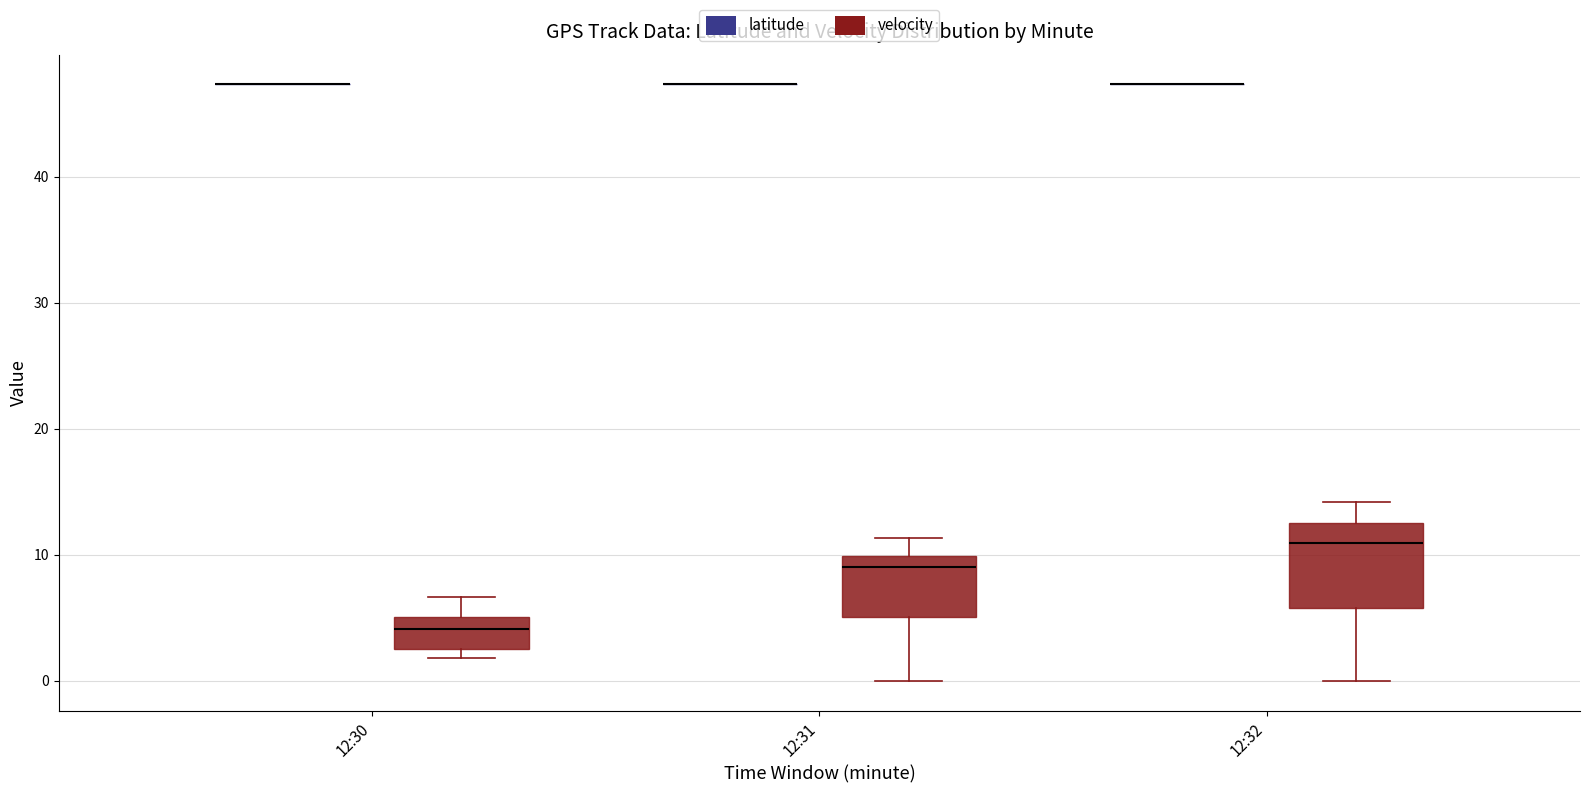

Reading left to right, read every box against the y-axis: the position of its median line, the range the box covers, and the ends of its whiskers. The values are not printed on the chart, so give them approximately, as read against the axis.

12:30 (latitude): box collapsed to a line at 47, whiskers 47 to 47
12:30 (velocity): median 4, box 3 to 5, whiskers 2 to 7
12:31 (latitude): box collapsed to a line at 47, whiskers 47 to 47
12:31 (velocity): median 9, box 5 to 10, whiskers 0 to 11
12:32 (latitude): box collapsed to a line at 47, whiskers 47 to 47
12:32 (velocity): median 11, box 6 to 12, whiskers 0 to 14